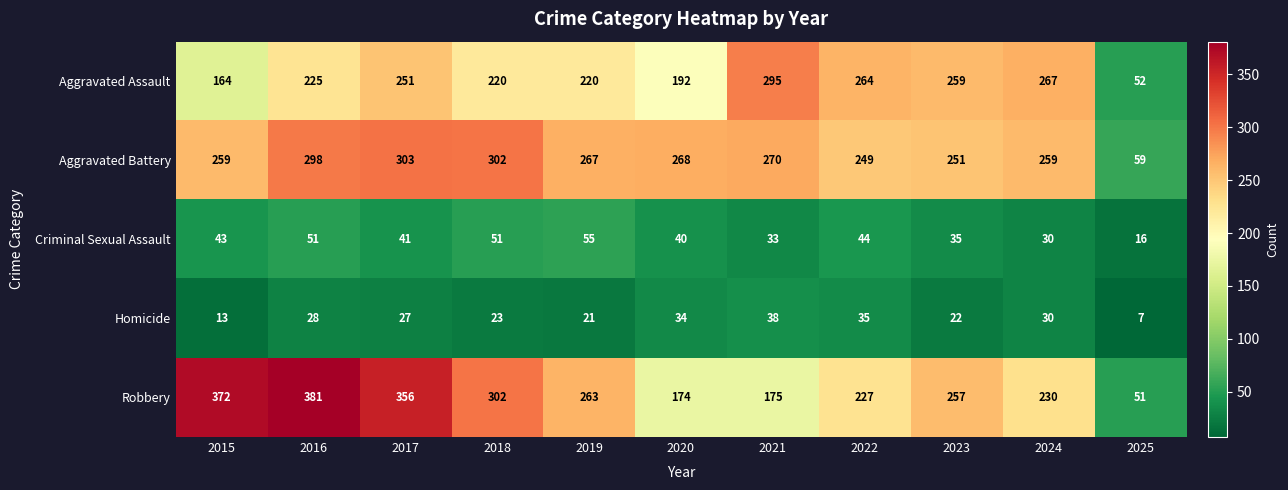

The Robbery series shows 381 at 2016. True or false?

True